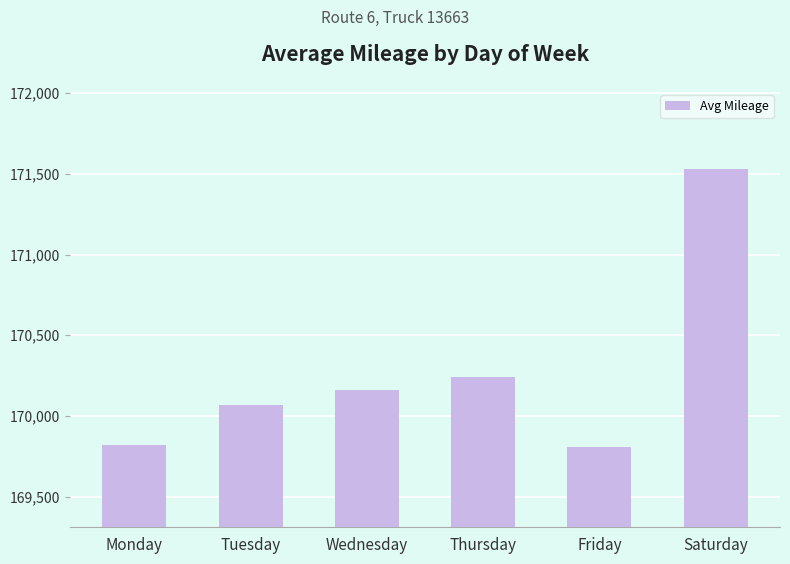

At which label is the value closest to 170669?

Thursday